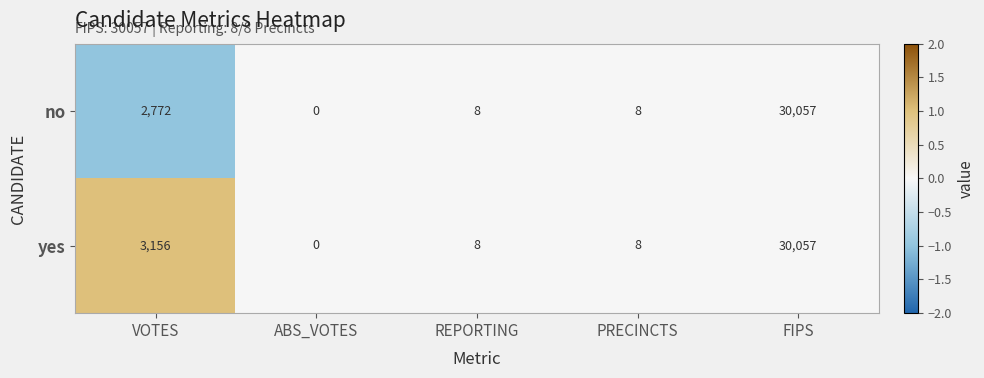

What is the smallest value displayed?

0